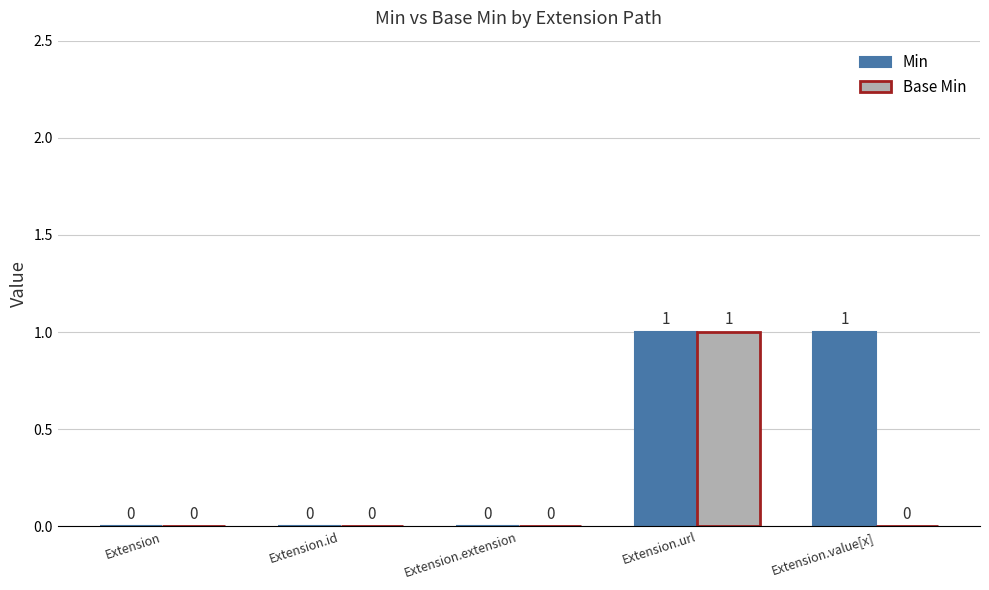

Between Extension.url and Extension.value[x], which series saw the biggest shift?

Base Min